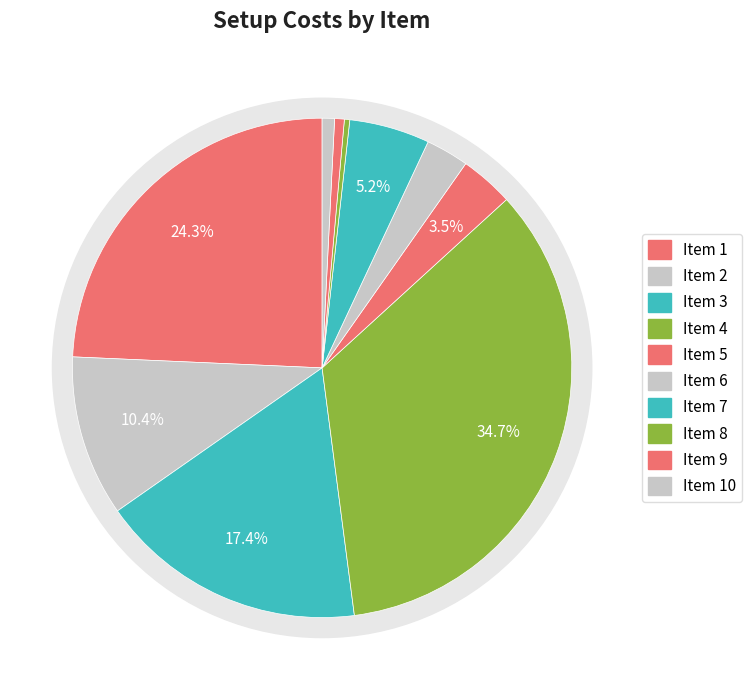

To the nearest percent, what is the combined percentage of 3 and 10?

18%